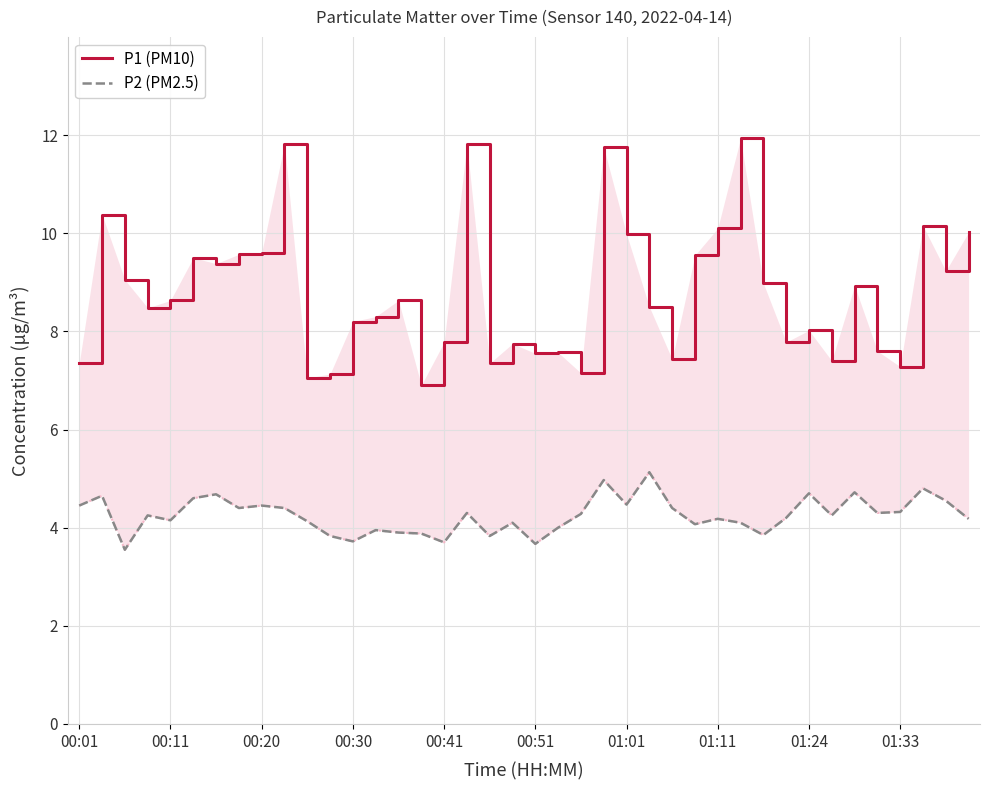

How many categories are shown in the chart?

40